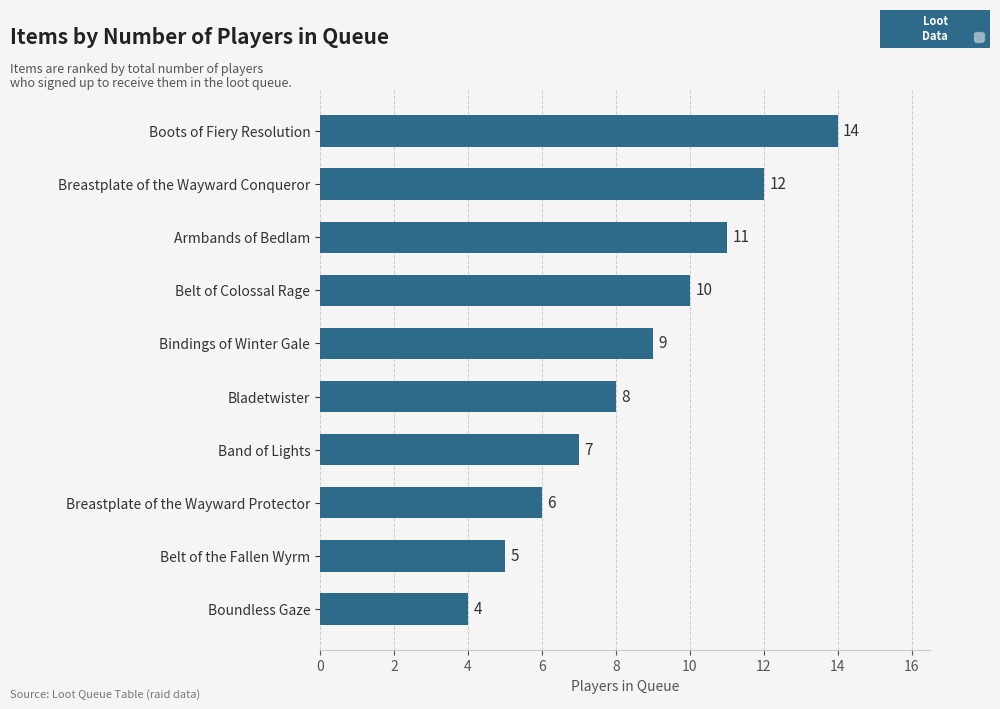

What is the greatest value displayed?

14